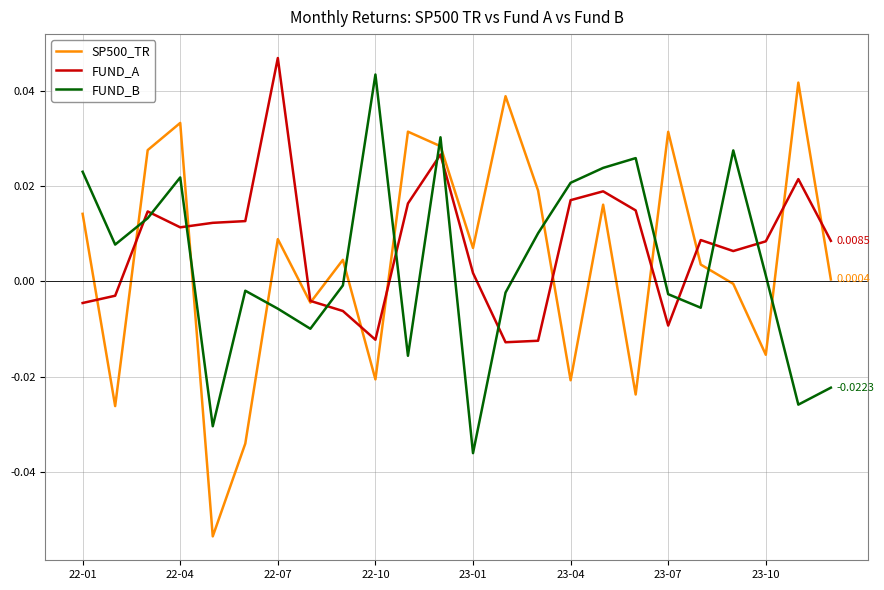

Which series has the widest spread of values?

SP500_TR